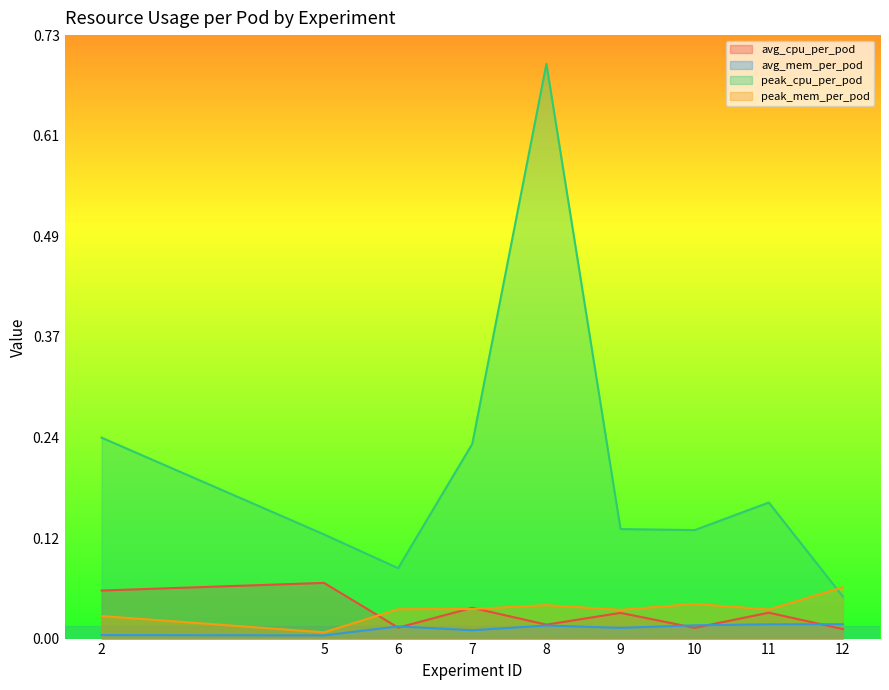

What are all the series names shown in the legend?

avg_cpu_per_pod, avg_mem_per_pod, peak_cpu_per_pod, peak_mem_per_pod